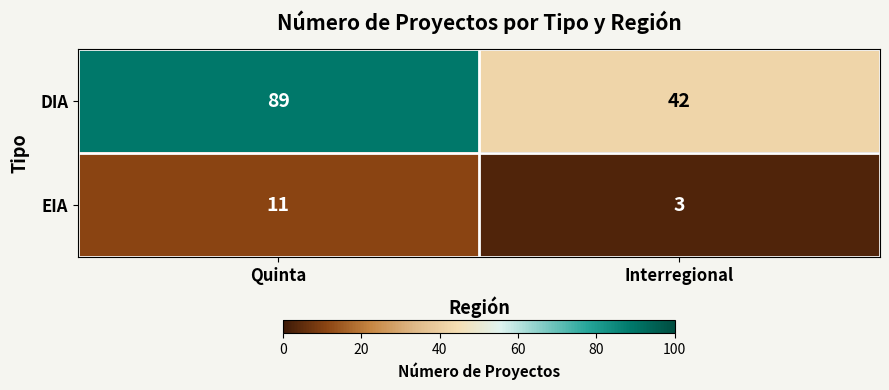

At which category is the sum across all series the highest?

Quinta